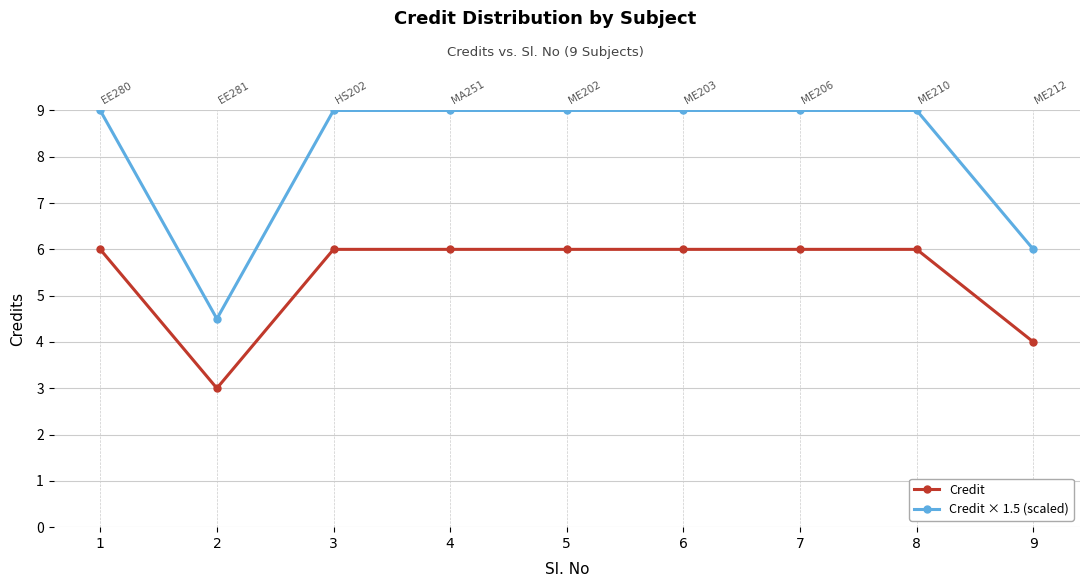

True or false: Credit × 1.5 (scaled) has a value of 3.1 at 2.

False